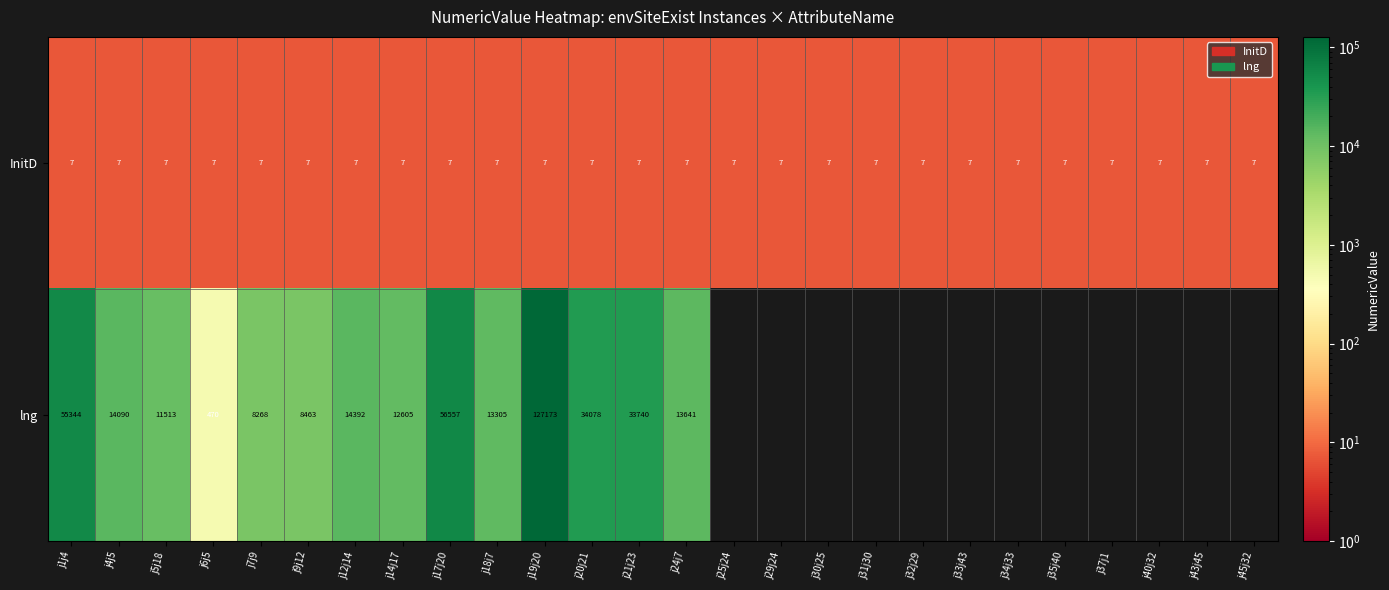

Is the value of lng at j18j7 greater than the value of InitD at j1j4?

Yes